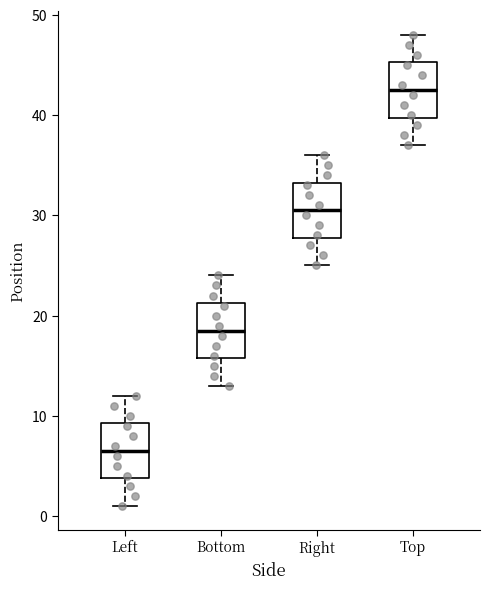

Reading left to right, read every box against the y-axis: the position of its median line, the range the box covers, and the ends of its whiskers. The values are not printed on the chart, so give them approximately, as read against the axis.

Left: median 7, box 4 to 9, whiskers 1 to 12
Bottom: median 19, box 16 to 21, whiskers 13 to 24
Right: median 31, box 28 to 33, whiskers 25 to 36
Top: median 43, box 40 to 45, whiskers 37 to 48